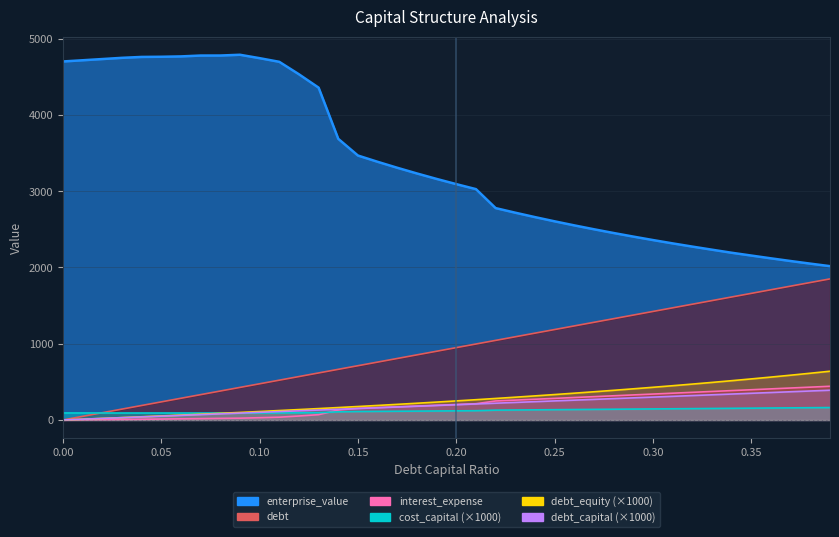

Which series has the widest spread of values?

enterprise_value